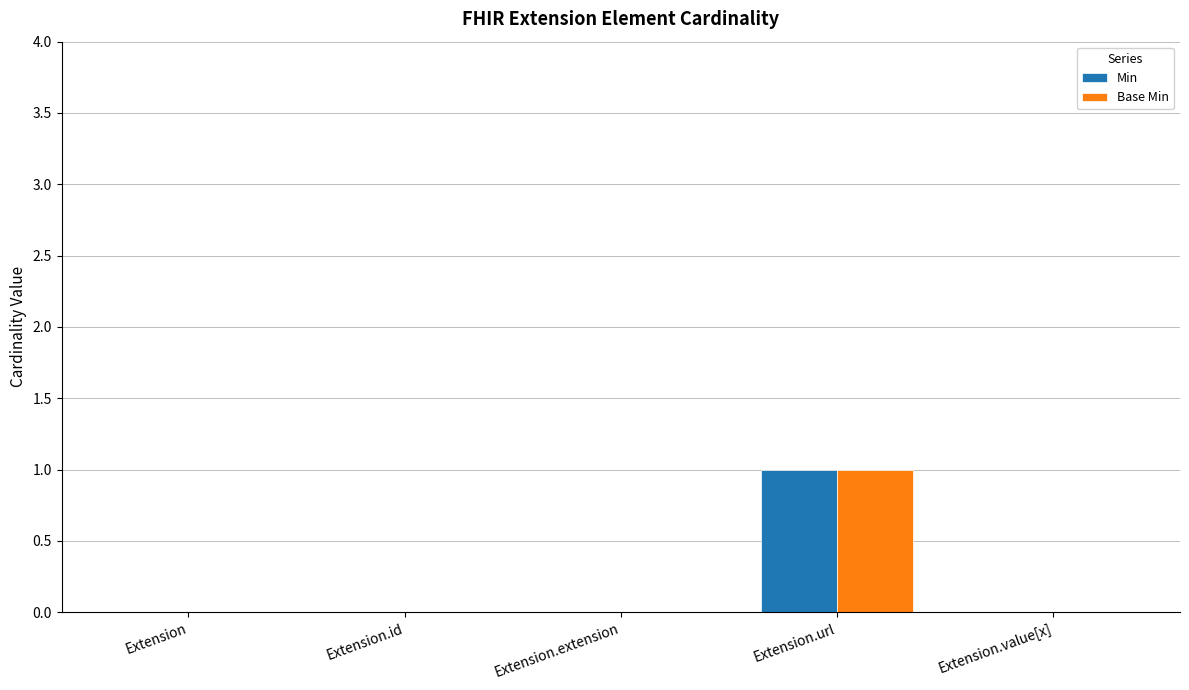

The Base Min series shows 0 at Extension.url. True or false?

False